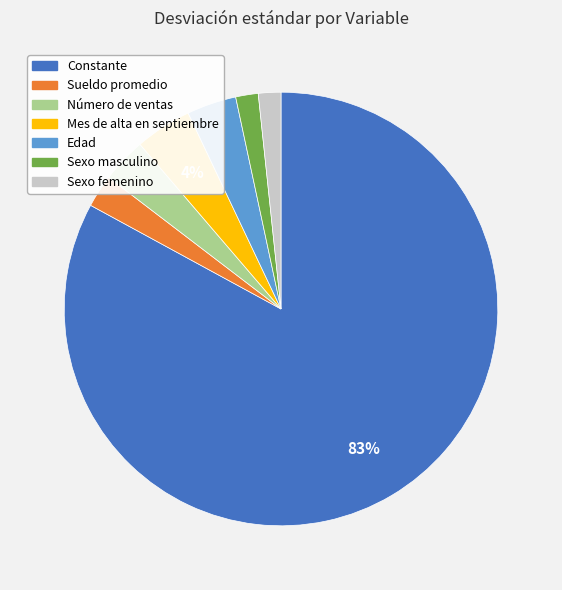

How many segments does this pie chart have?

7